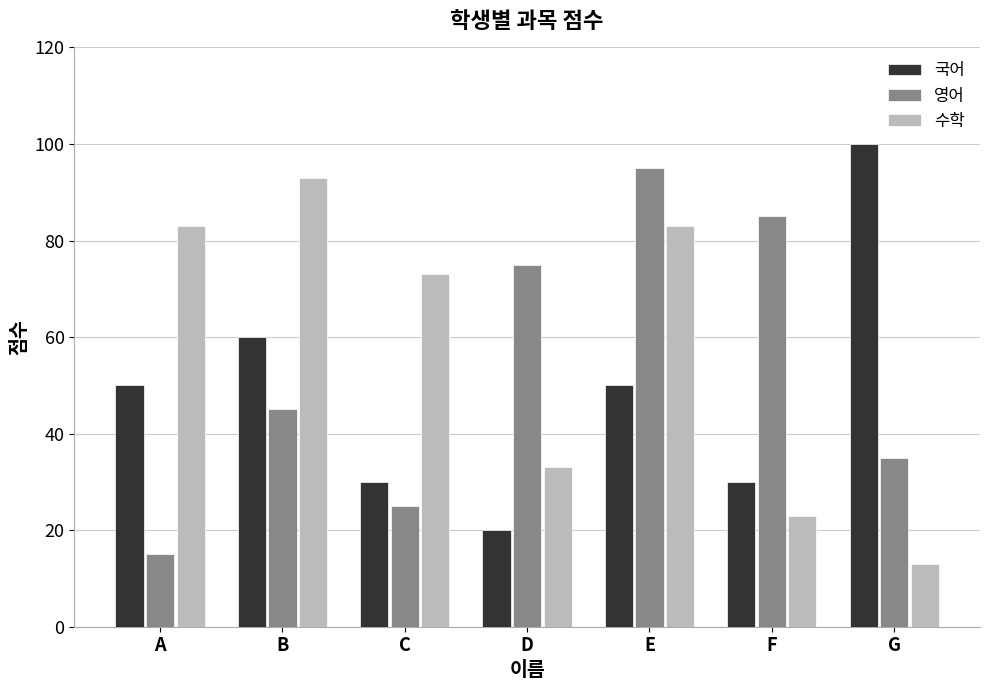

List the series in order of their peak value, lowest first.

수학, 영어, 국어